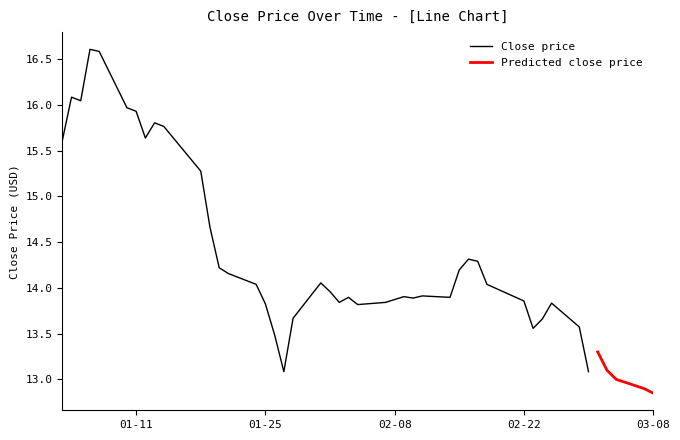

What is the label of the 3rd point from the right?

2022-02-25